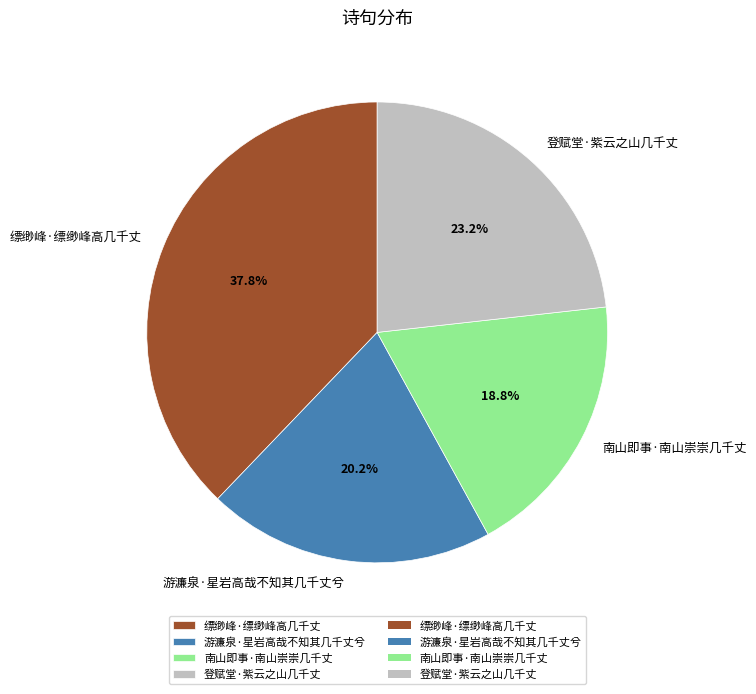

Is there a majority slice in this chart?

No